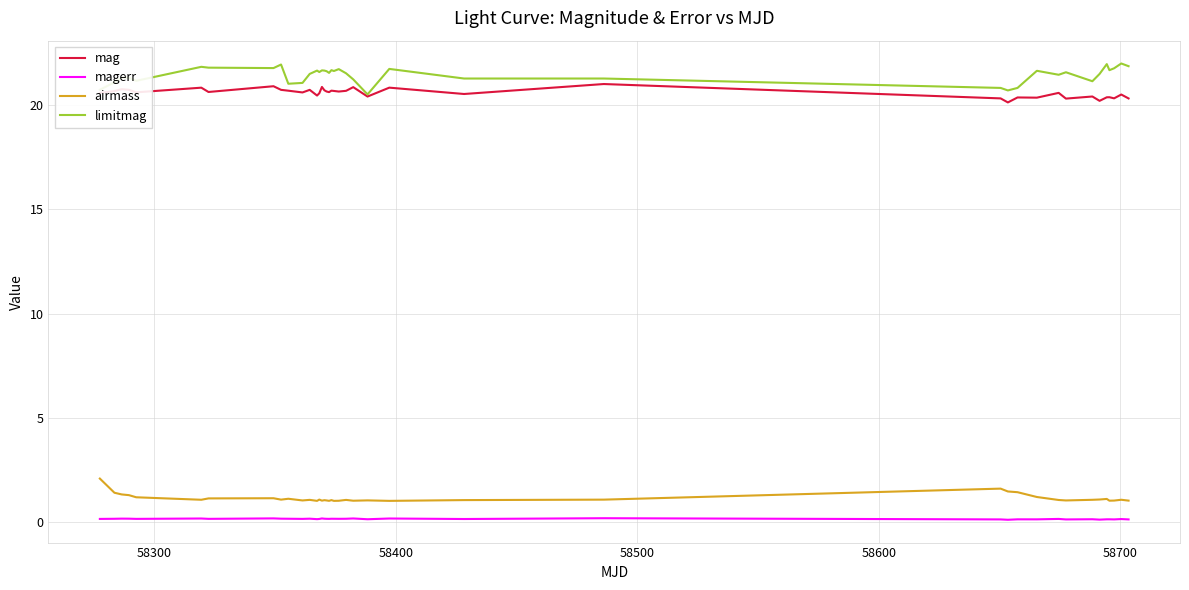

What is the greatest value displayed?

22.0